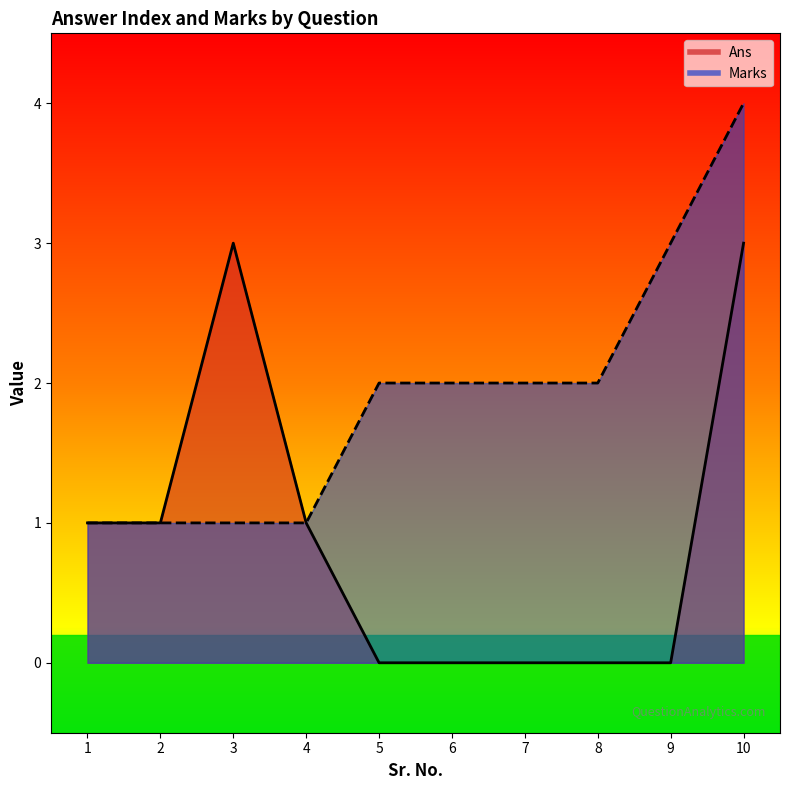

What is the sum of all Ans values?

9